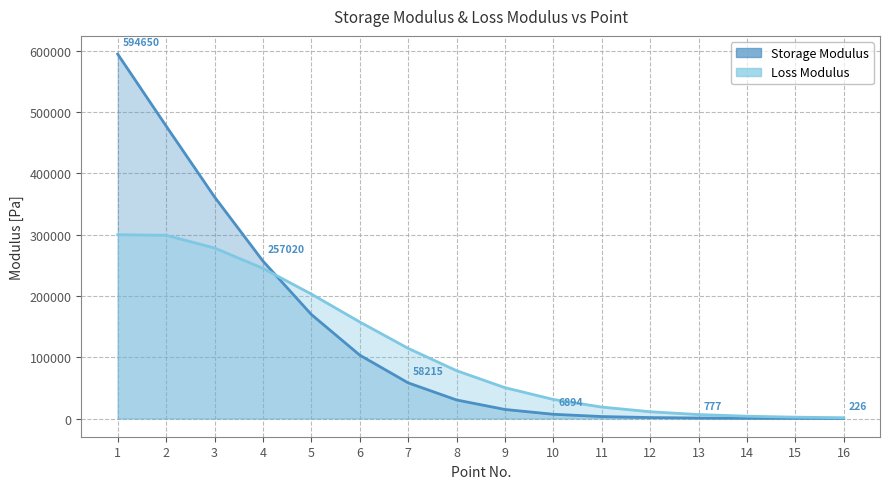

Rank the series by their maximum value, from lowest to highest.

Loss Modulus, Storage Modulus